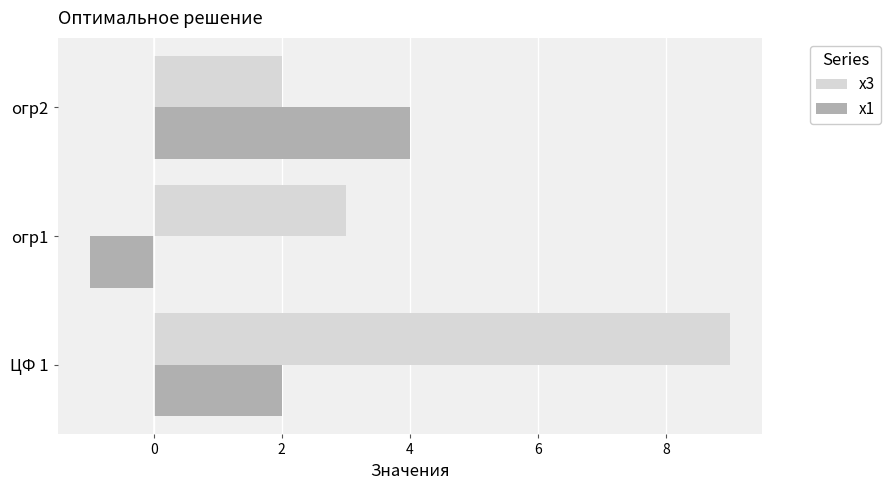

At ЦФ 1, list the series in order from largest to smallest.

x3, x1